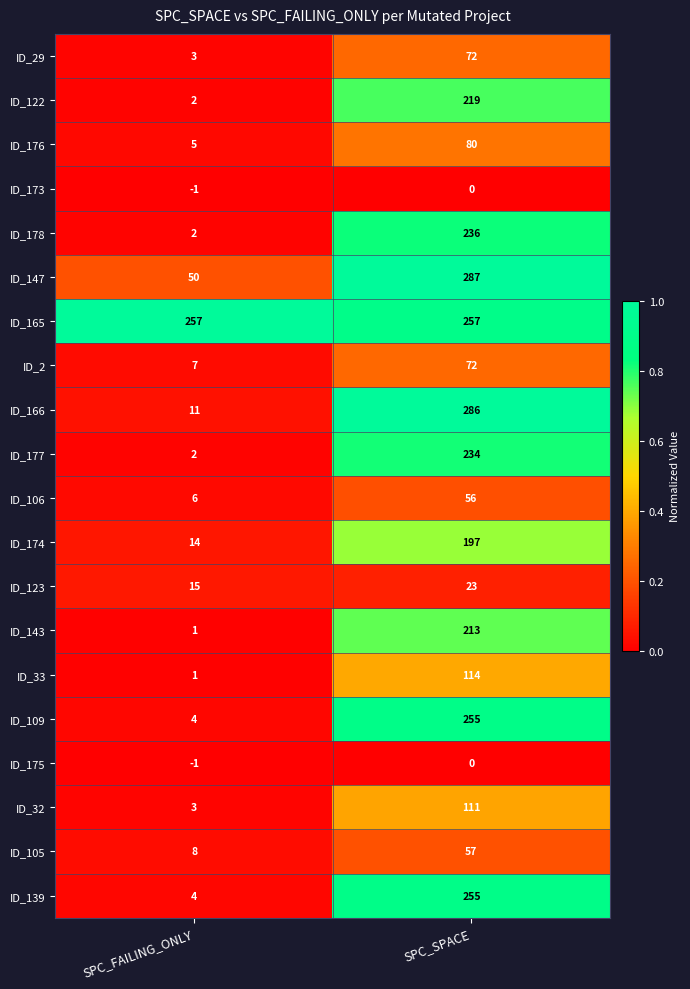

The ID_174 series shows 5 at SPC_FAILING_ONLY. True or false?

False